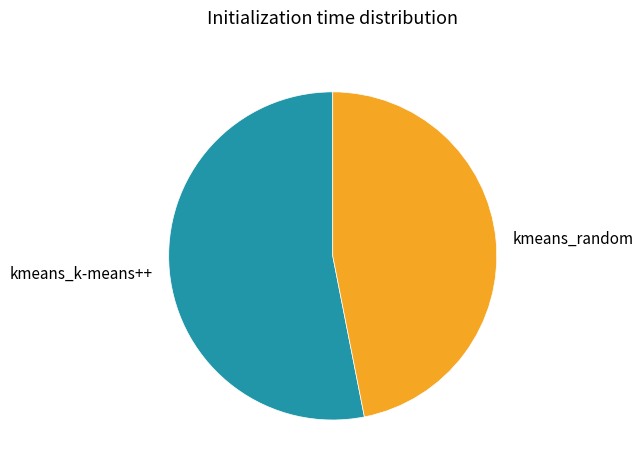

Is the sum of kmeans_random and kmeans_k-means++ greater than half?

Yes